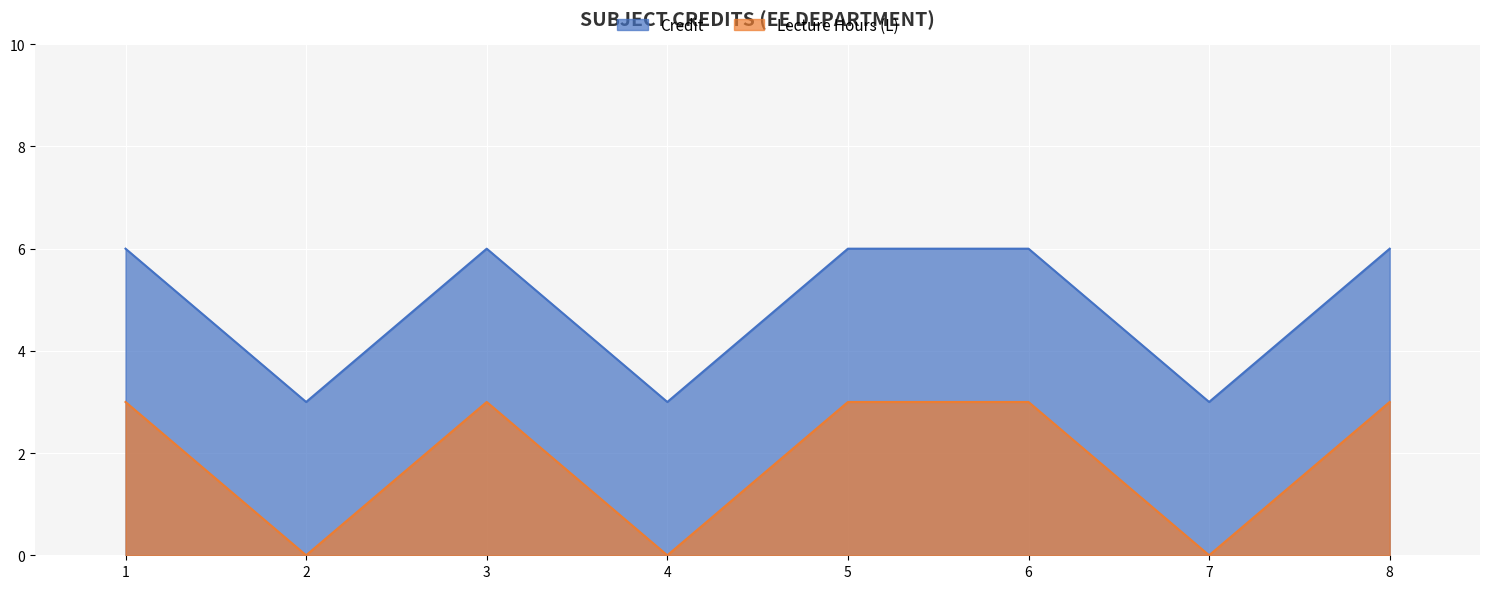

True or false: the data has more than 2 interior local peaks.

False